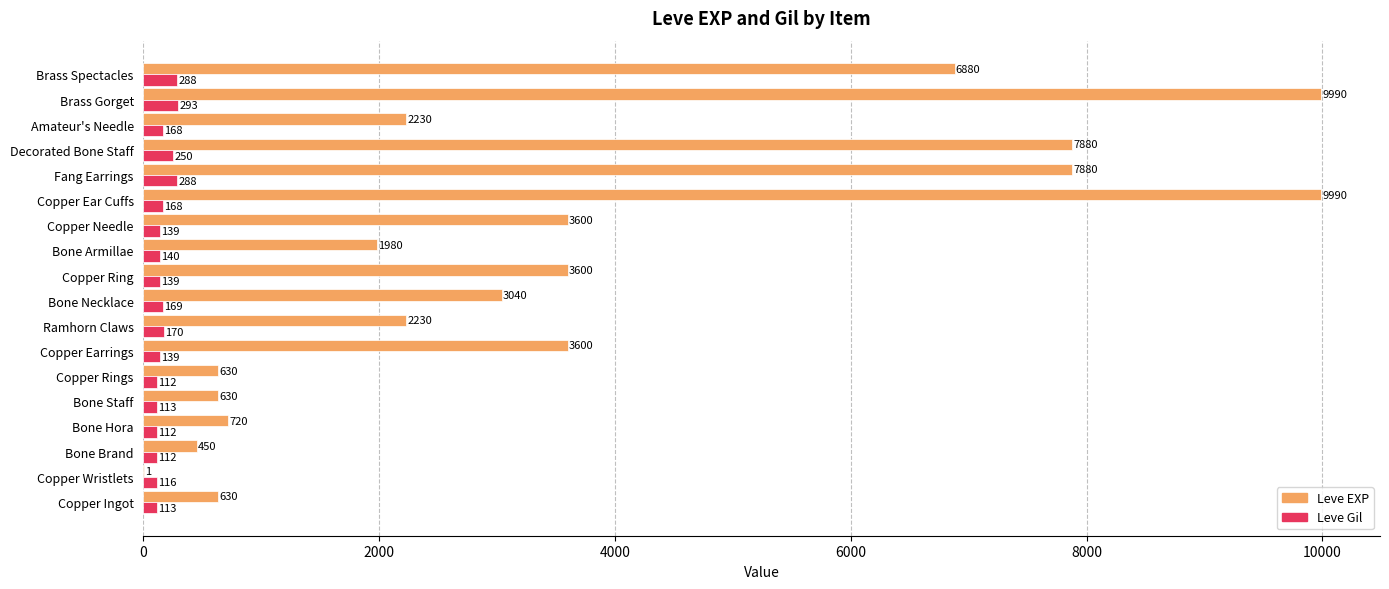

What value does the Leve EXP series have at Brass Gorget?

9990